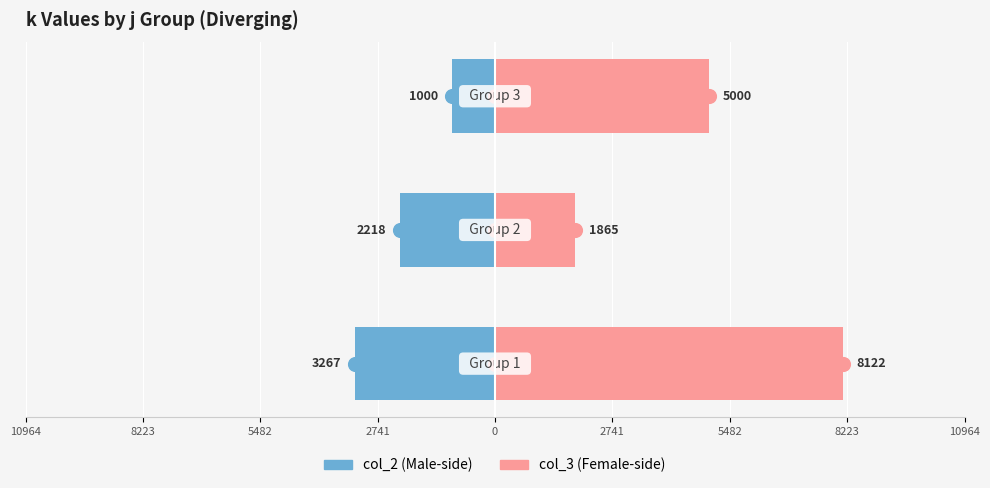

What is the greatest value displayed?

8122